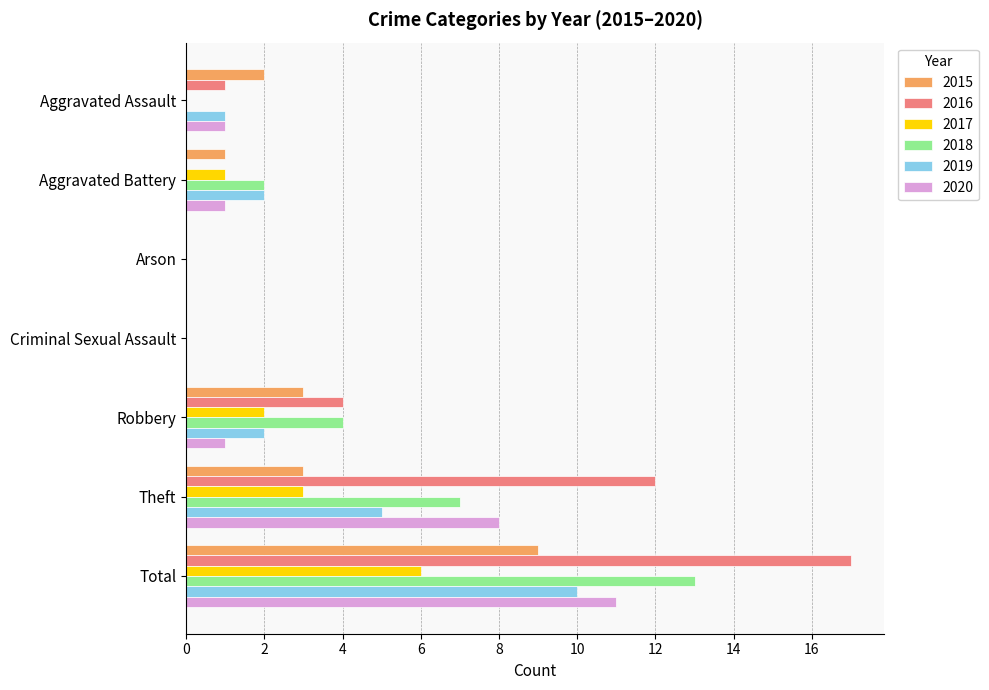

What is the sum of all 2016 values?

34